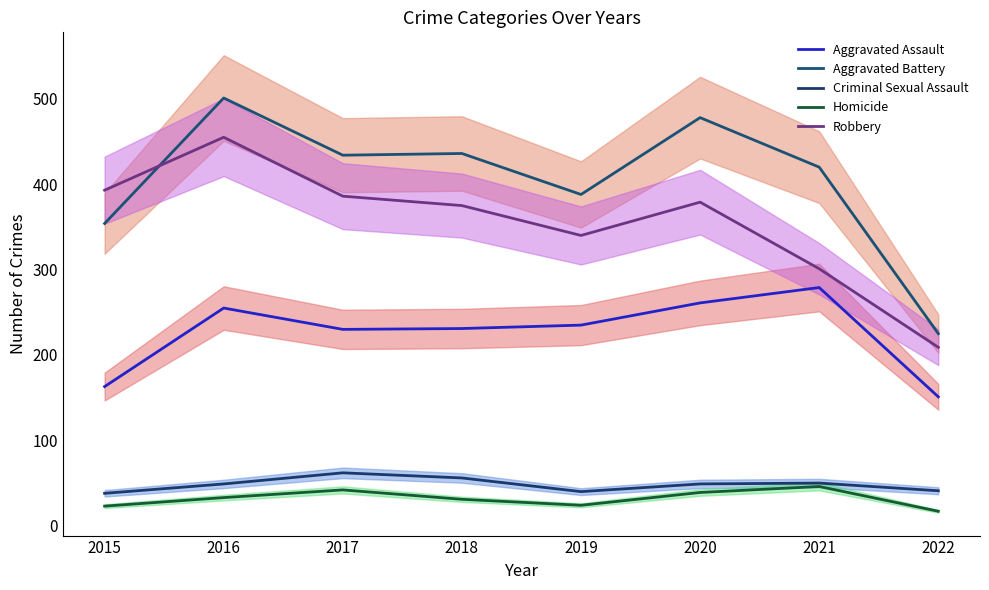

Reading right to left, extract all data points from this chart.

Aggravated Assault: 151	279	261	235	231	230	255	163
Aggravated Battery: 225	420	478	388	436	434	501	354
Criminal Sexual Assault: 41	50	49	40	56	62	49	38
Homicide: 17	46	39	24	31	42	33	23
Robbery: 209	301	379	340	375	386	455	393